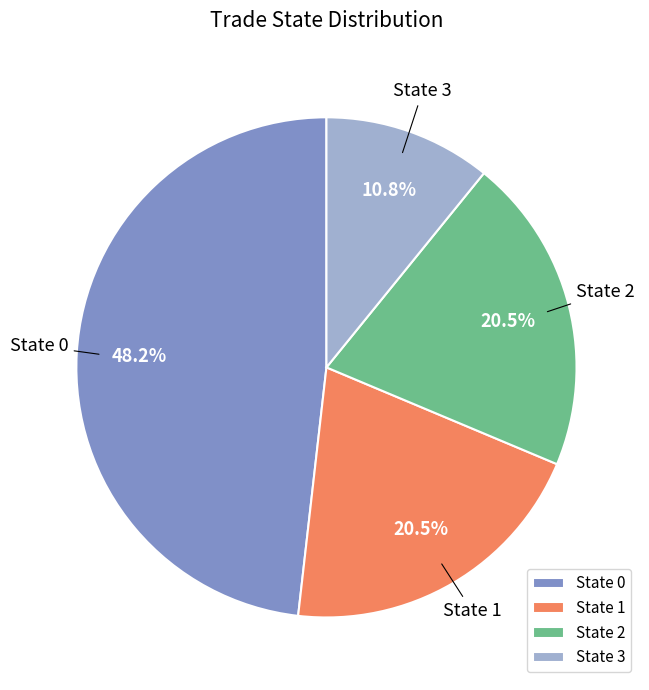

What percentage is NOT represented by State 1?

79.5%